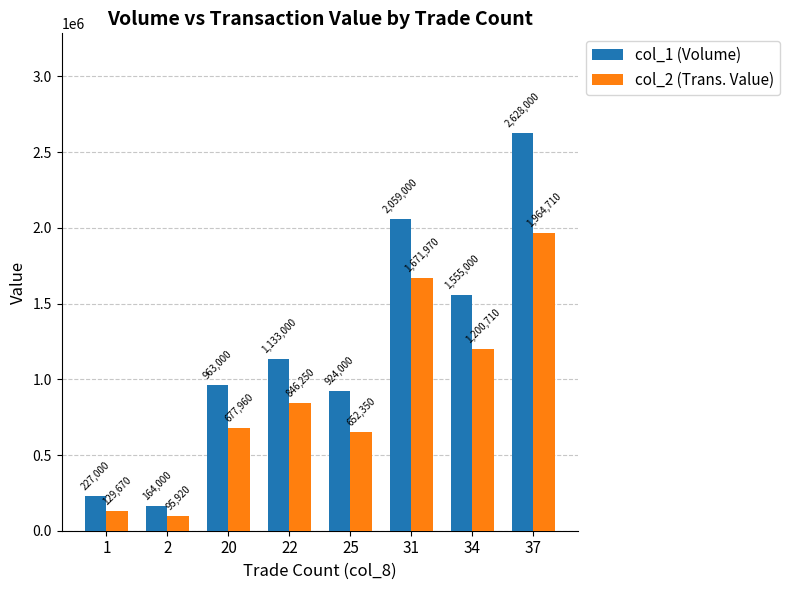

List the series in order of their overall mean, highest first.

col_1 (Volume), col_2 (Trans. Value)